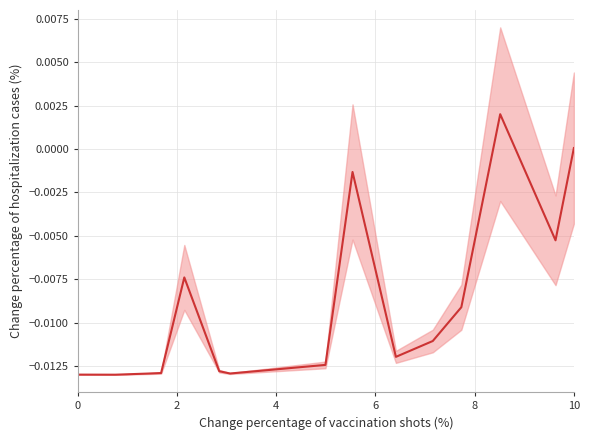

Does the chart display data point markers on the line(s)?

No